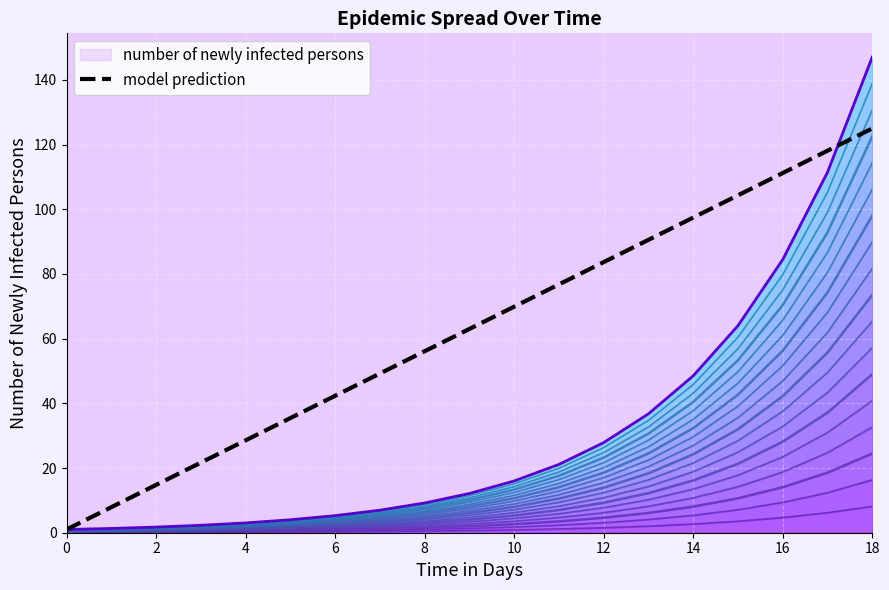

How many lines are shown in the chart?

1